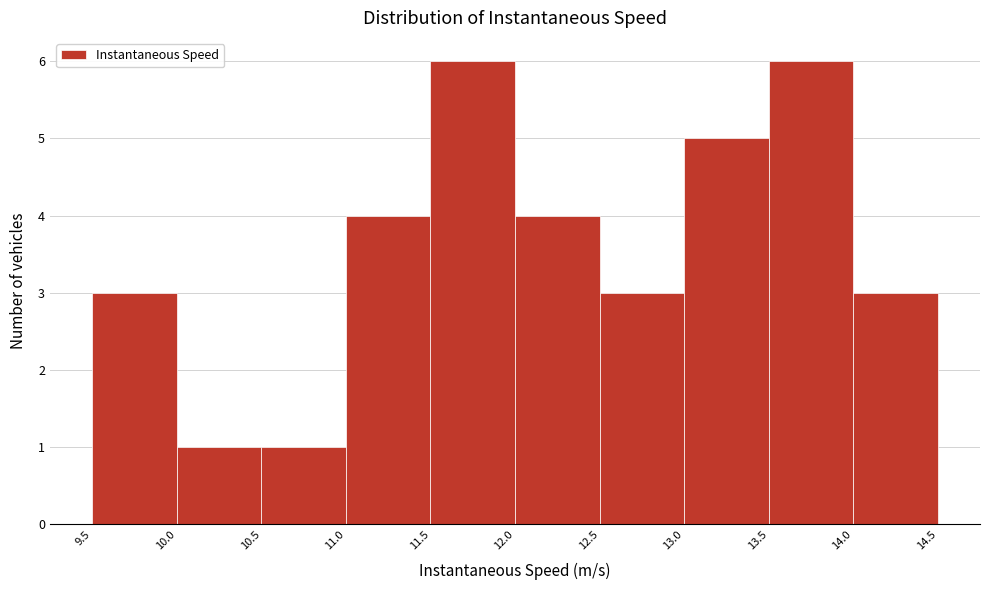

Reading left to right, list every bar in this chart as the range it spans on the x-axis followed by its height. The values are not printed on the chart, so give them approximately, as read against the axis.

9.5 to 10.0: 3
10.0 to 10.5: 1
10.5 to 11.0: 1
11.0 to 11.5: 4
11.5 to 12.0: 6
12.0 to 12.5: 4
12.5 to 13.0: 3
13.0 to 13.5: 5
13.5 to 14.0: 6
14.0 to 14.5: 3